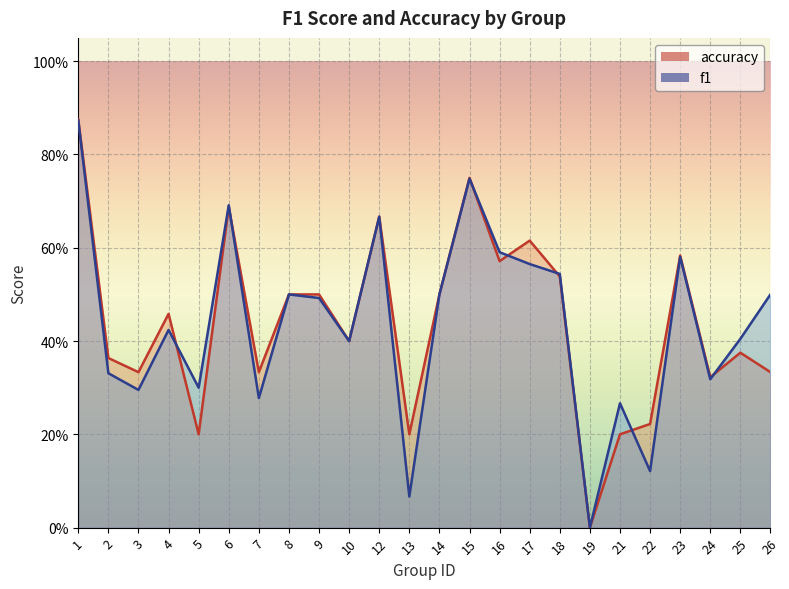

After their last crossing, which series has the higher values: accuracy or f1?

f1